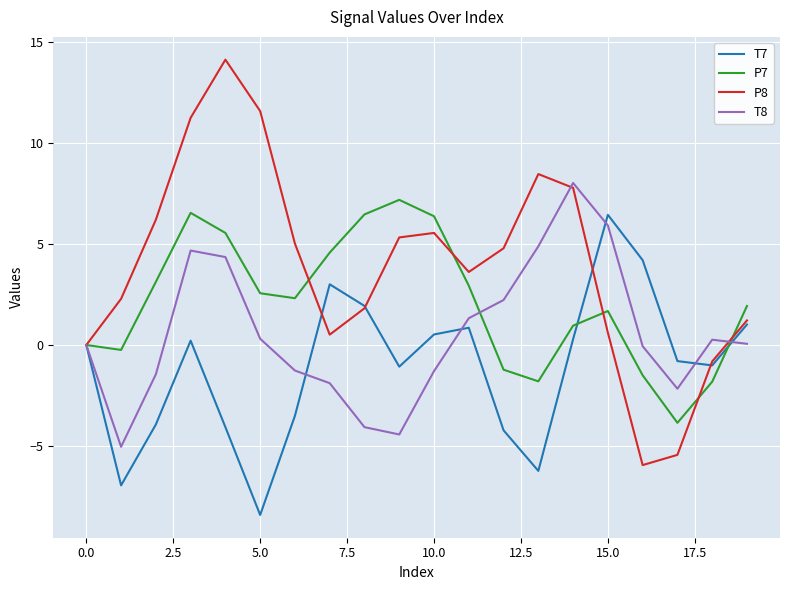

Rank the series by their average value, from lowest to highest.

T7, T8, P7, P8